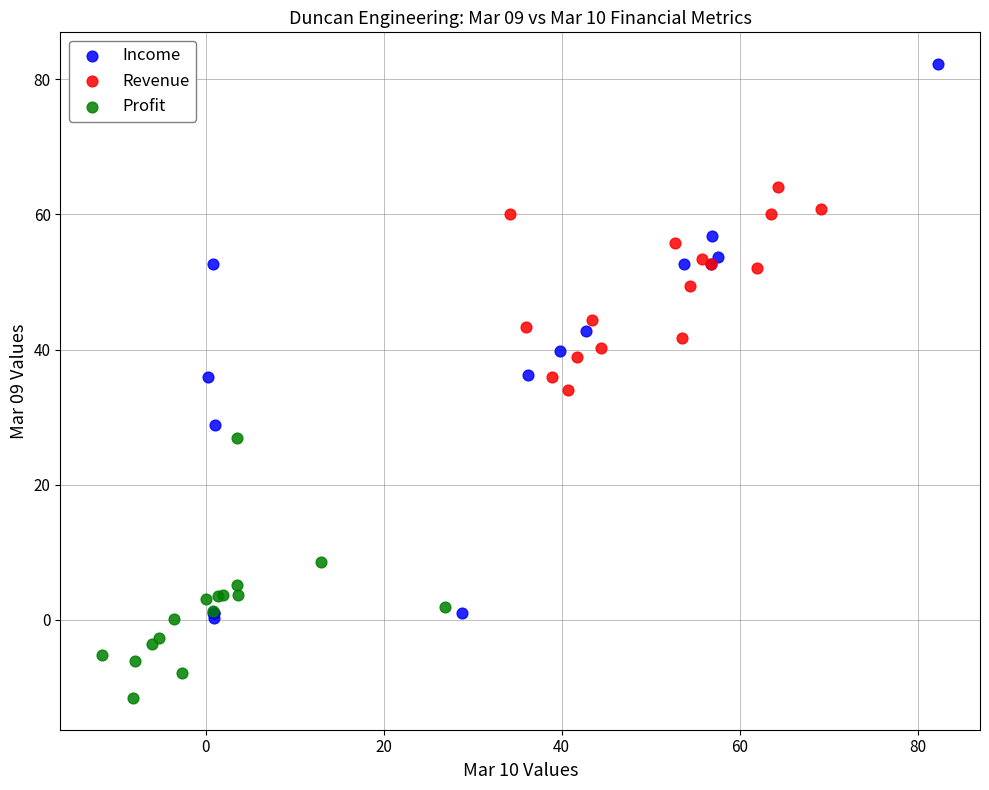

What are all the series names shown in the legend?

Income, Revenue, Profit